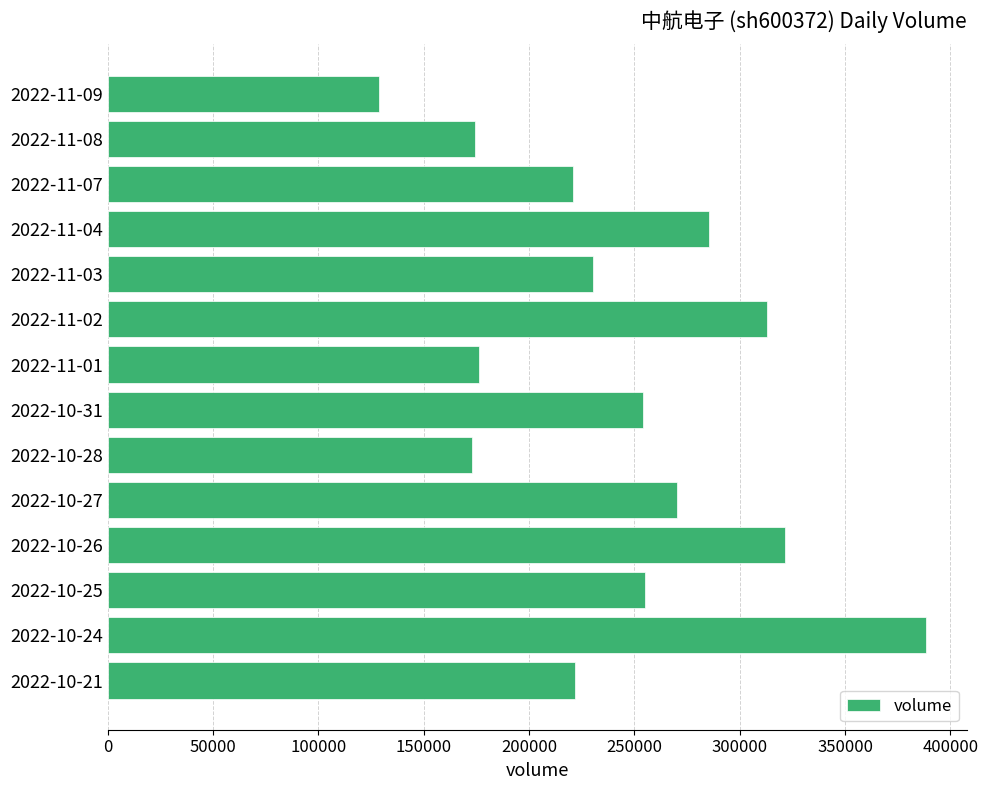

What is the label of the 14th bar from the bottom?

2022-11-09